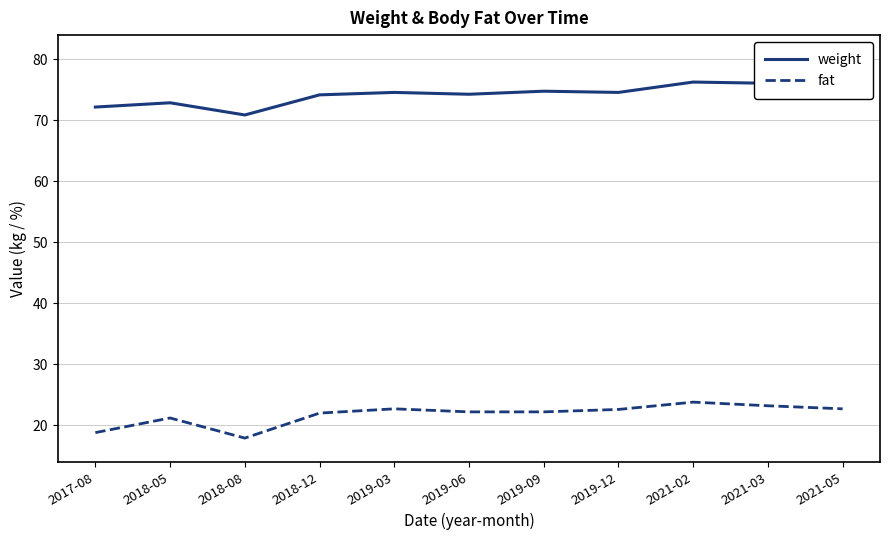

Reading right to left, extract all data points from this chart.

weight: 2021-05=76.9	2021-03=76.1	2021-02=76.3	2019-12=74.6	2019-09=74.8	2019-06=74.3	2019-03=74.6	2018-12=74.2	2018-08=70.9	2018-05=72.9	2017-08=72.2
fat: 2021-05=22.7	2021-03=23.2	2021-02=23.8	2019-12=22.6	2019-09=22.2	2019-06=22.2	2019-03=22.7	2018-12=22.0	2018-08=17.9	2018-05=21.2	2017-08=18.8